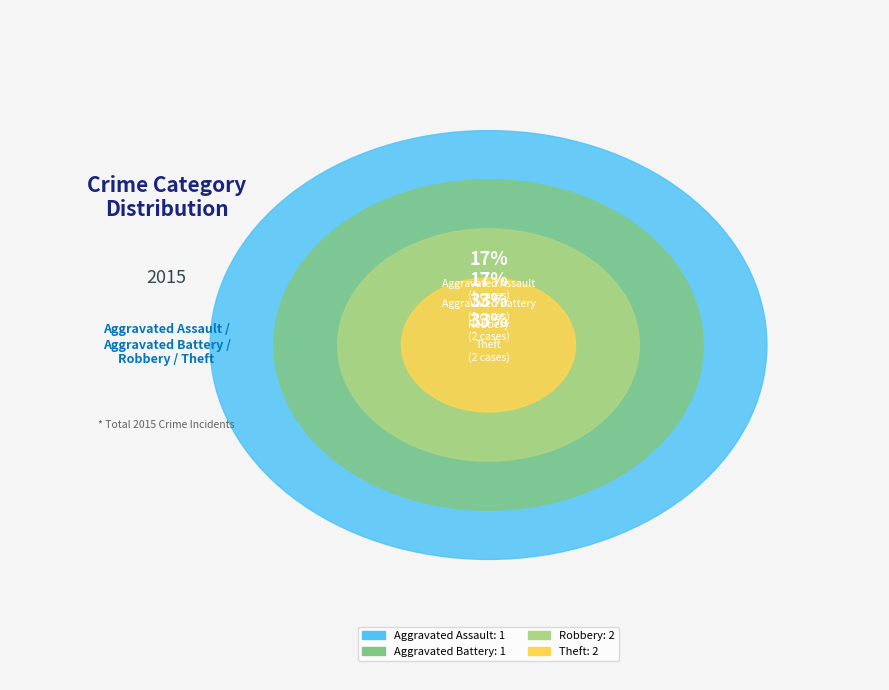

Is it true that Aggravated Battery is 30% of the pie?

False